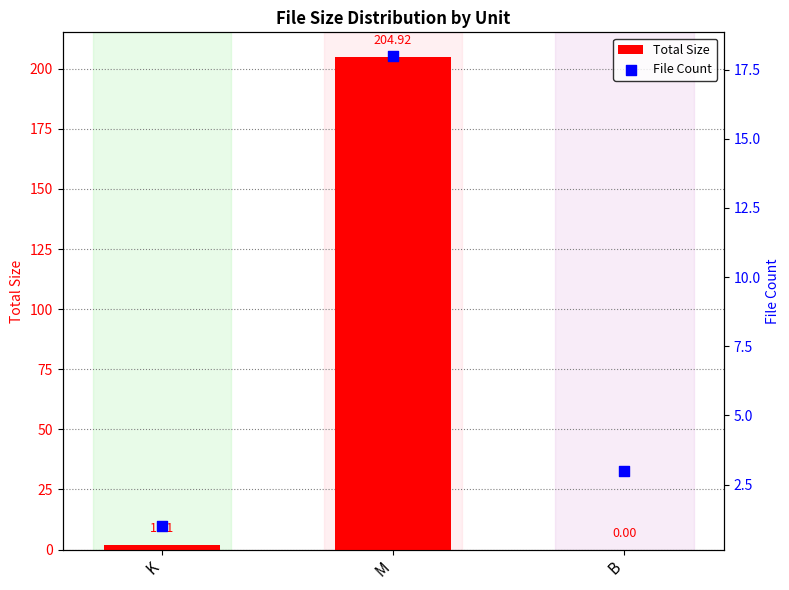

Which series reaches the minimum Y coordinate?

Total Size